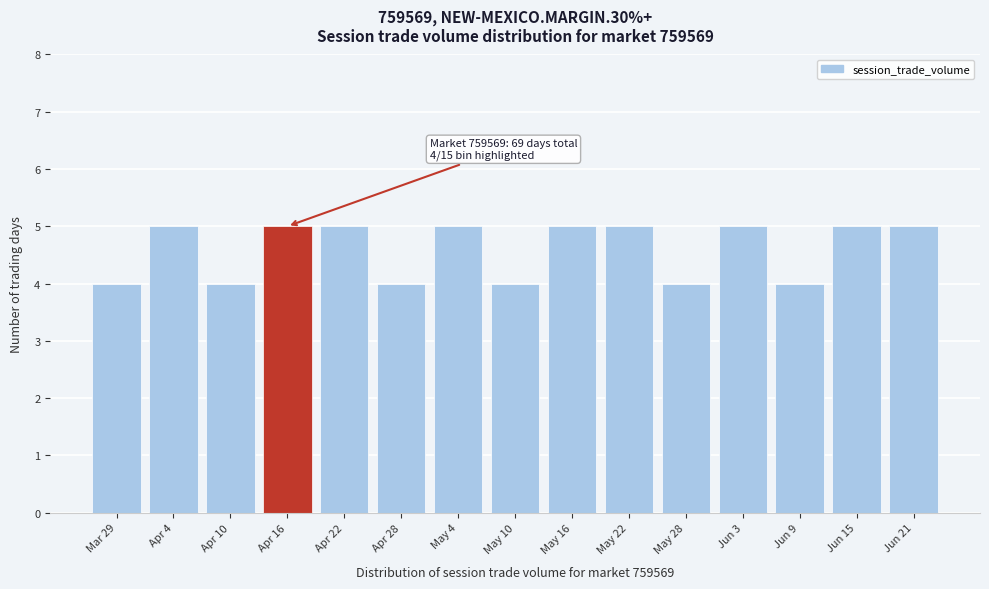

Reading right to left, extract all data points from this chart.

5	5	4	5	4	5	5	4	5	4	5	5	4	5	4